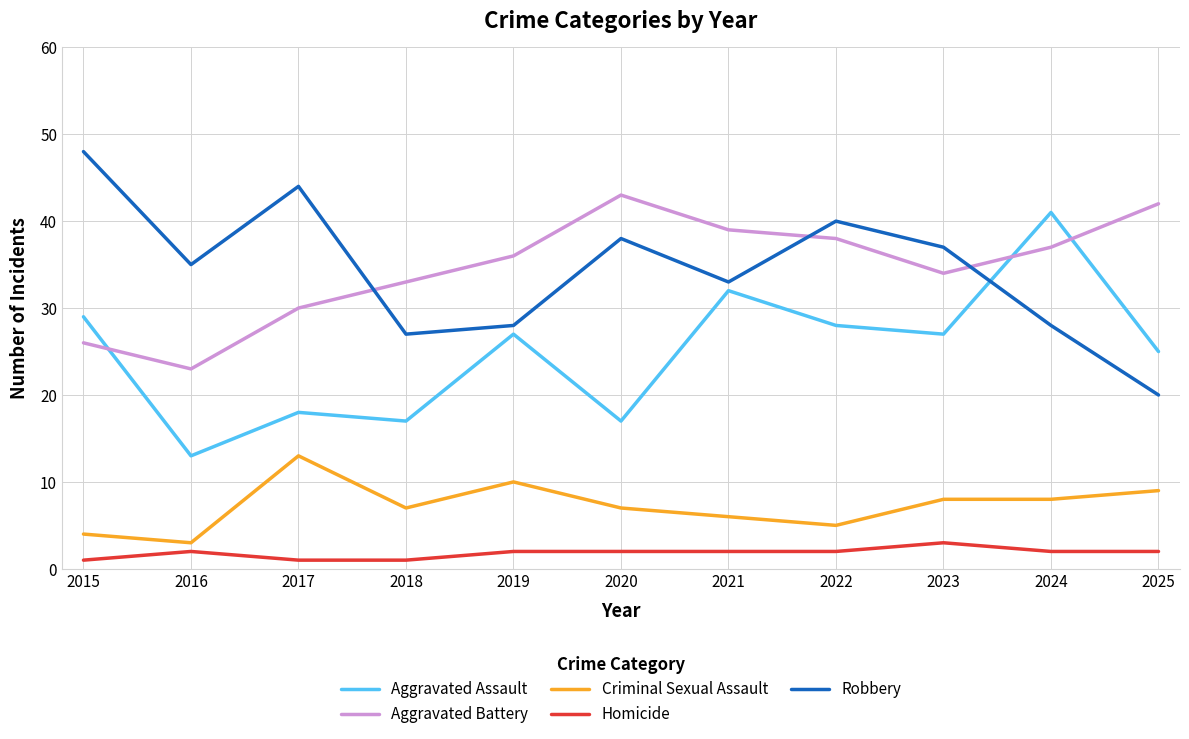

What is the sum of the Aggravated Assault values at 2018 and 2020?

34